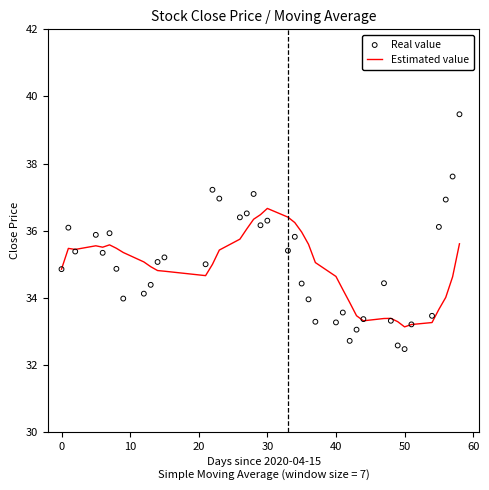

Is it true that Estimated value equals 50.9 at 40?

False